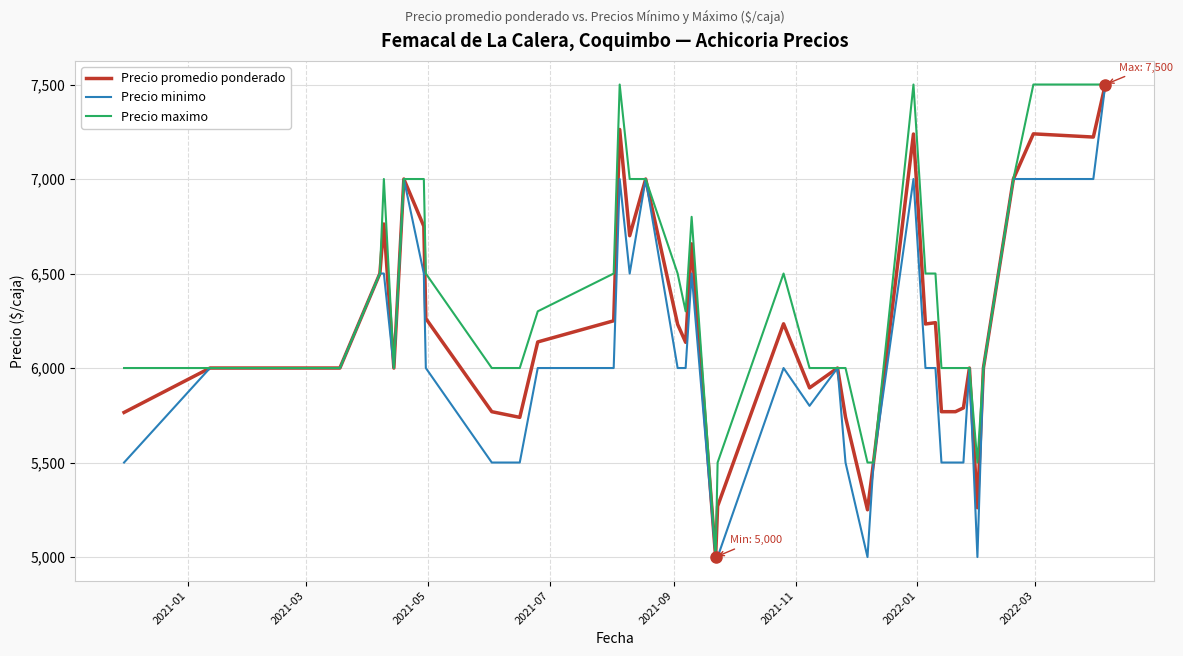

List the series in order of their overall mean, highest first.

Precio maximo, Precio promedio ponderado, Precio minimo